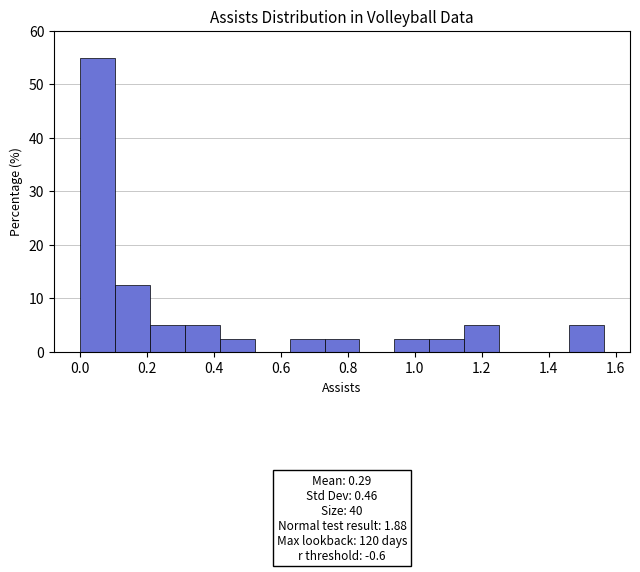

Over which range of the x-axis is the bar tallest?

0.00 to 0.10